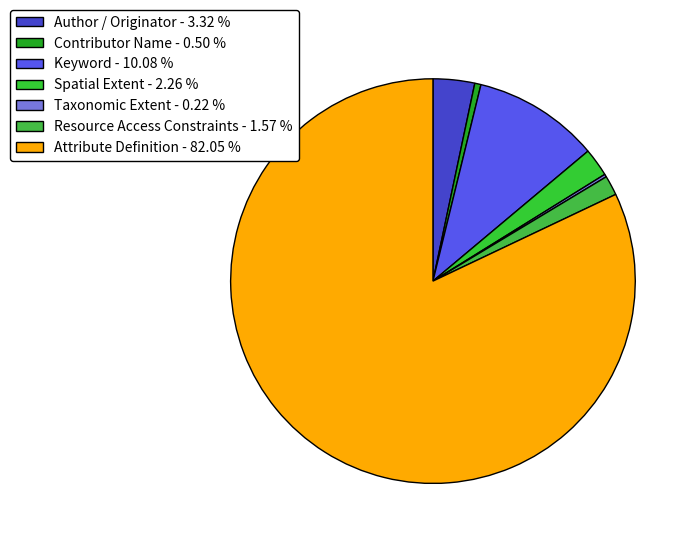

What portion of the pie excludes Taxonomic Extent?

99.8%